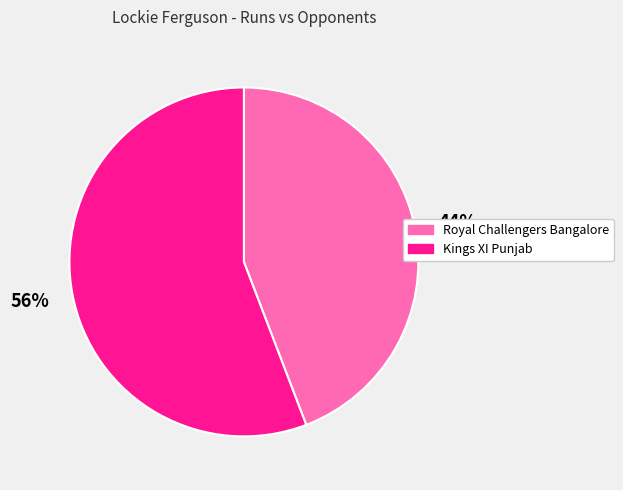

Rank the categories by value from lowest to highest.

Royal Challengers Bangalore, Kings XI Punjab